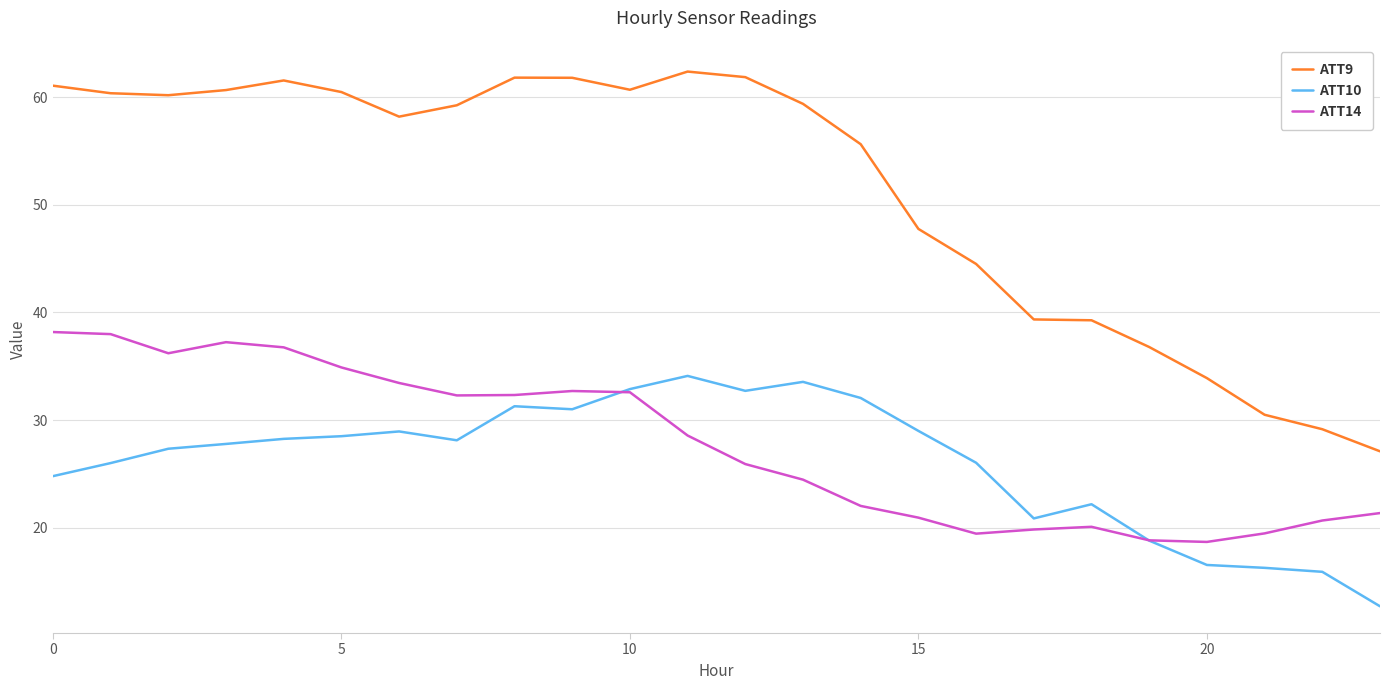

What is the greatest value displayed?

62.4